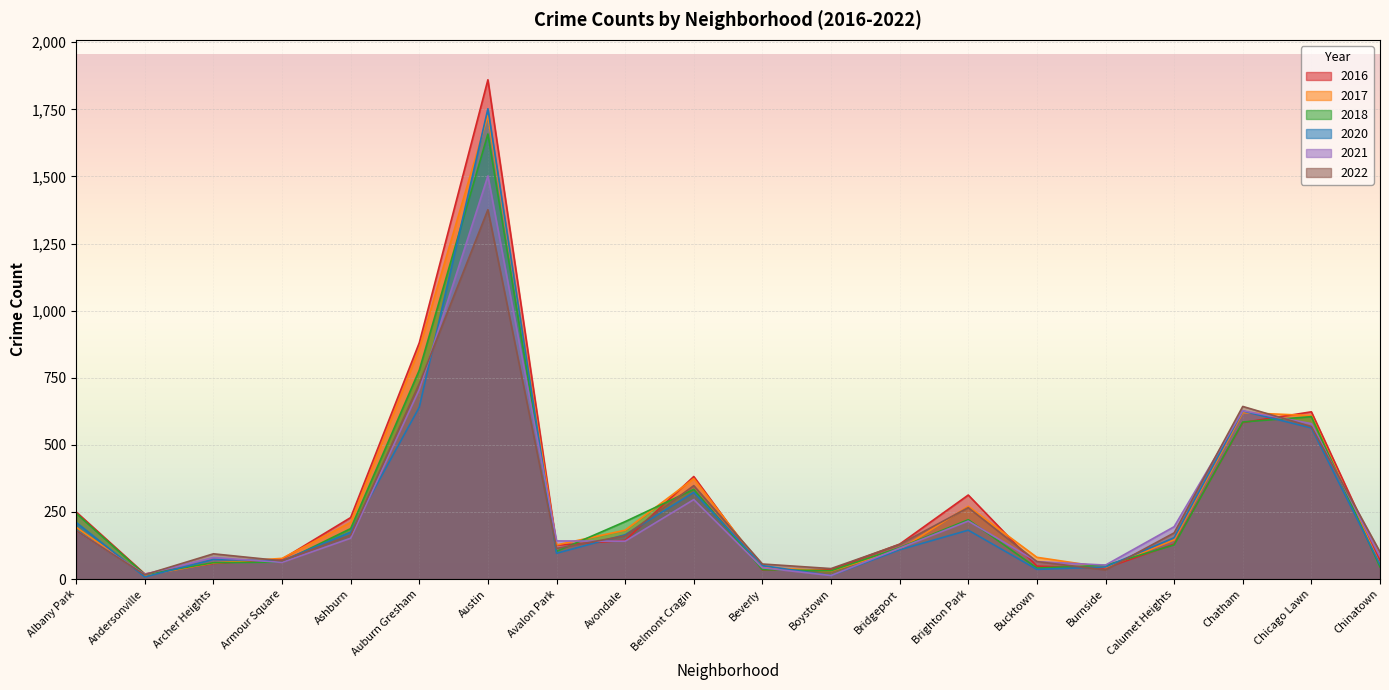

What position from the left is Chinatown?

20